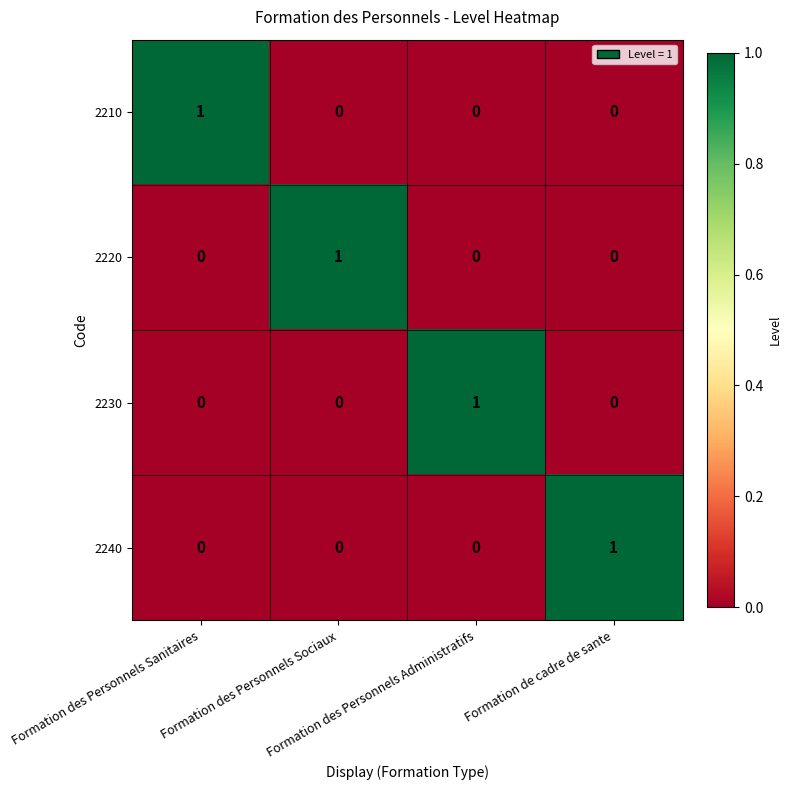

How many 2240 values are between 0 and 1?

4